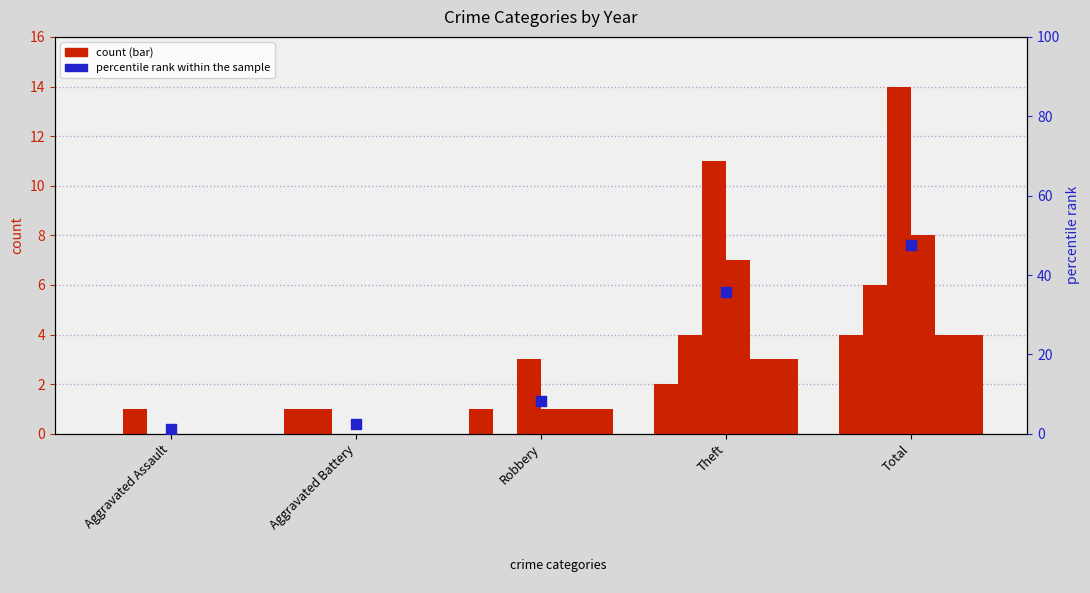

Between Theft and Robbery, which is larger?

Theft